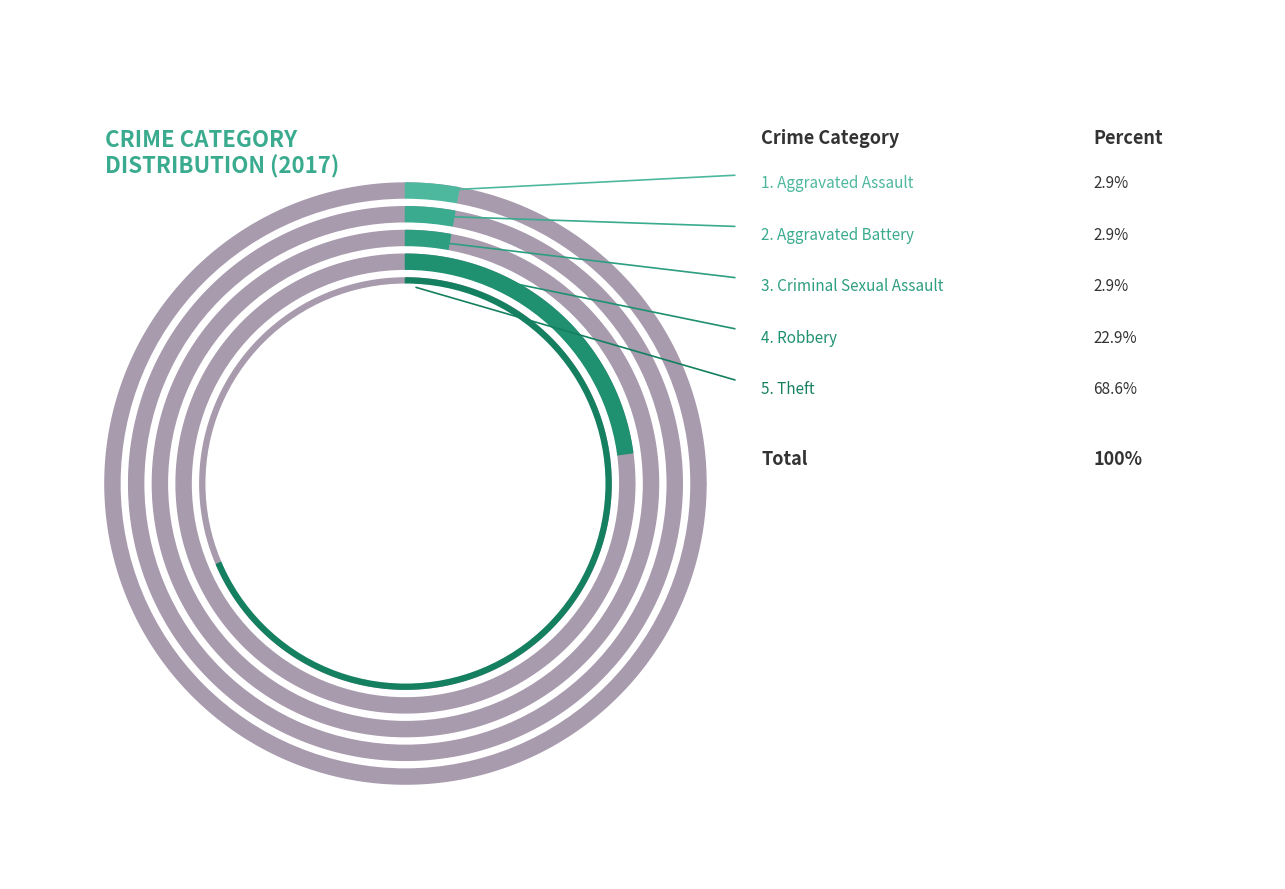

To the nearest percent, what portion does Theft represent?

69%